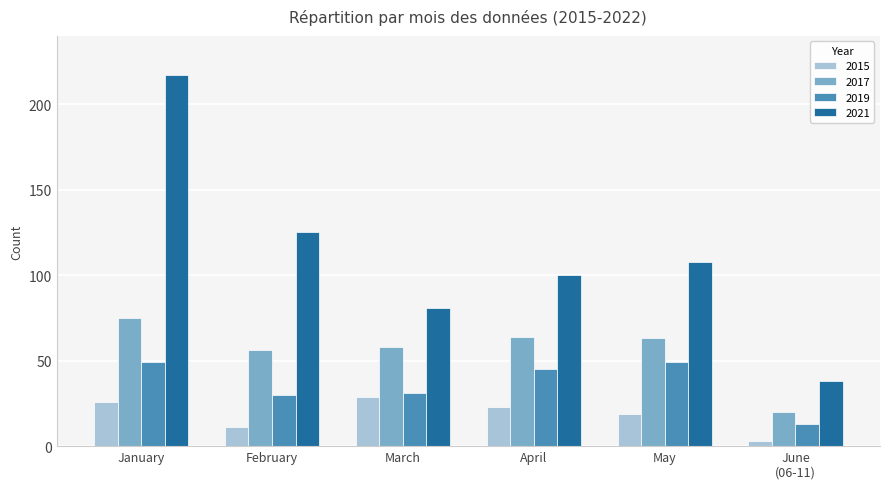

True or false: 2021 has a value of 125 at February.

True